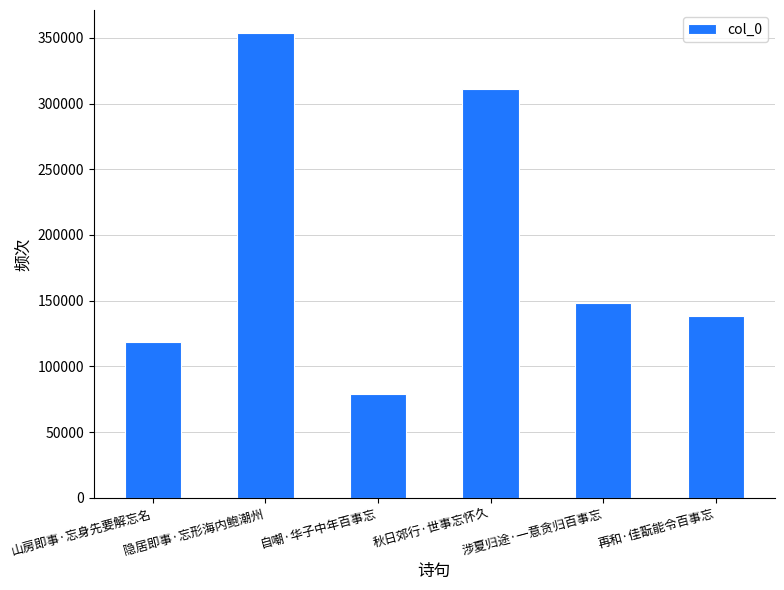

What is the difference between the values at 自嘲·华子中年百事忘 and 山房即事·忘身先要解忘名?

39874